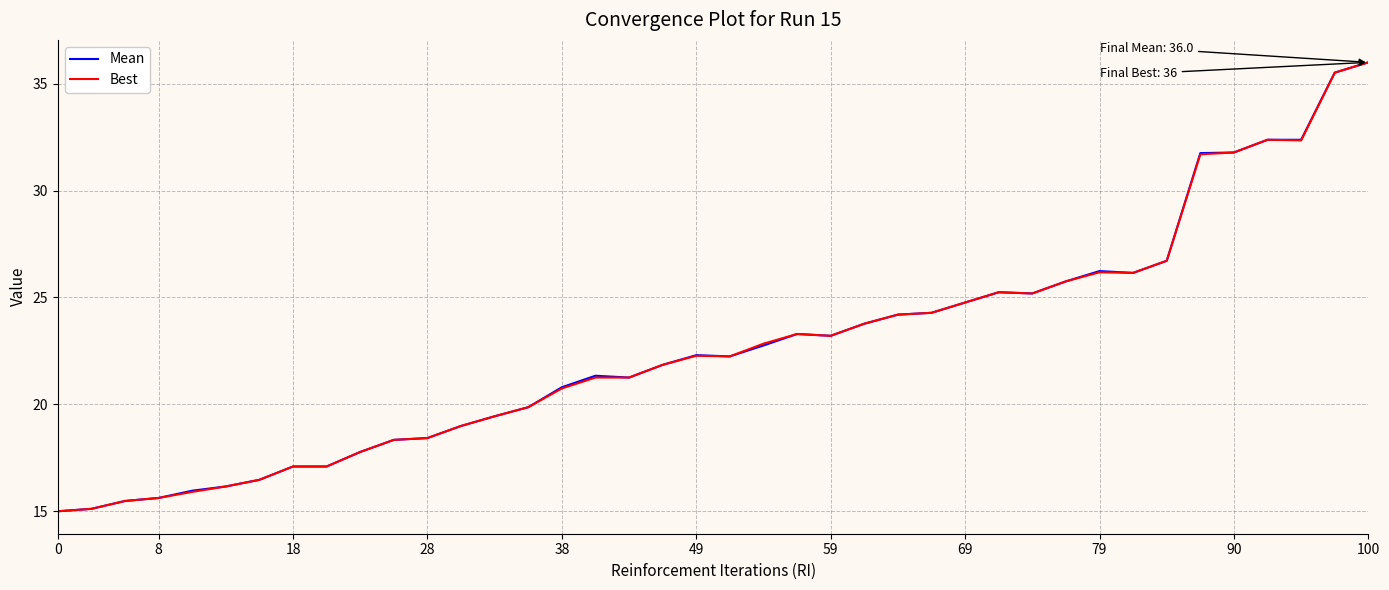

What is the greatest value displayed?

36.0